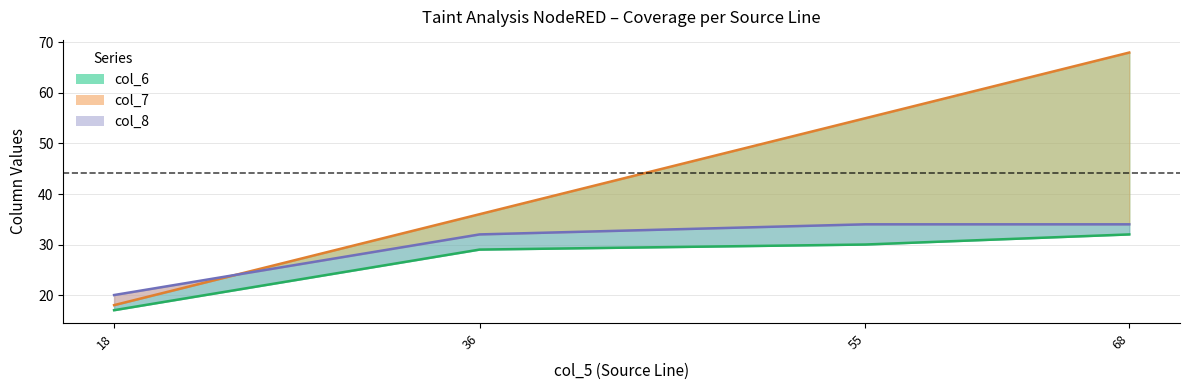

The value of col_8 at 55 is 34. True or false?

True